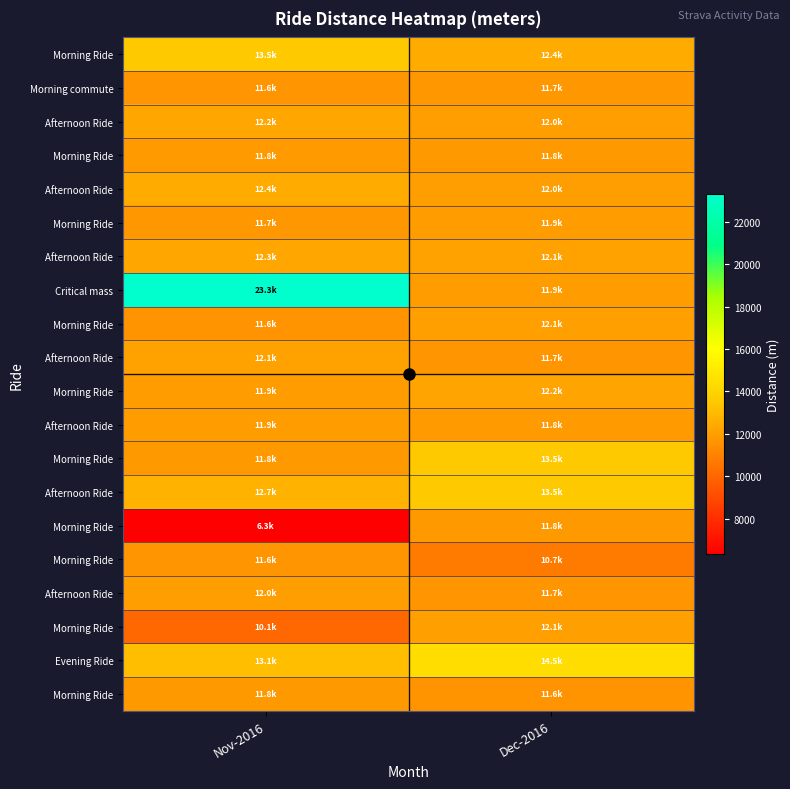

What is the maximum value shown in the chart?

23317.7